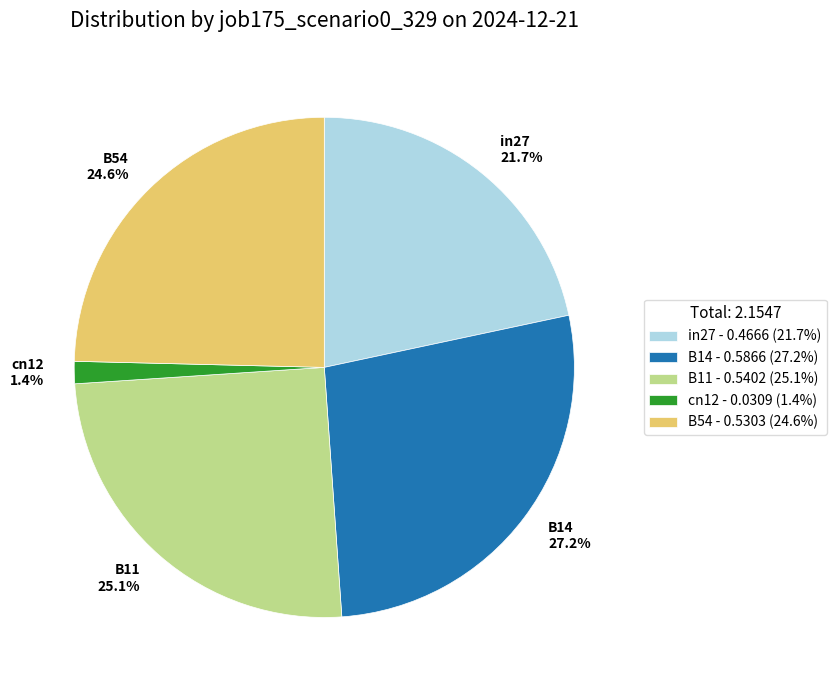

To the nearest percent, what is the difference between the largest and smallest slice percentages?

26%